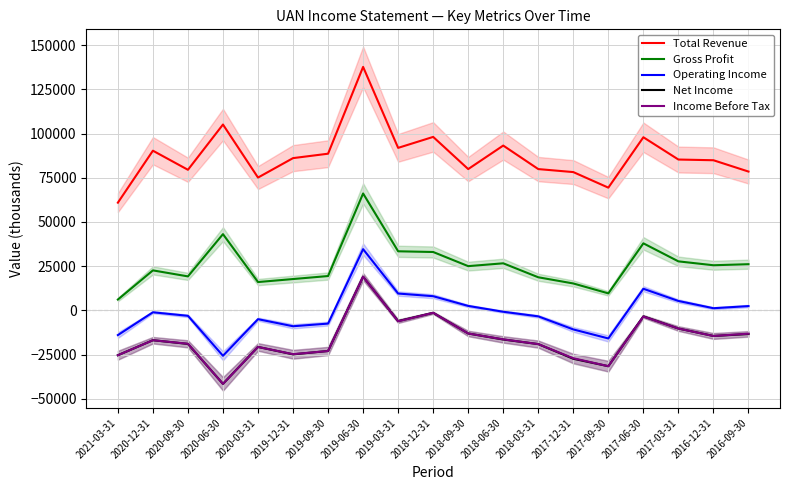

What is the sum of the Operating Income values at 2020-09-30 and 2017-03-31?

2200